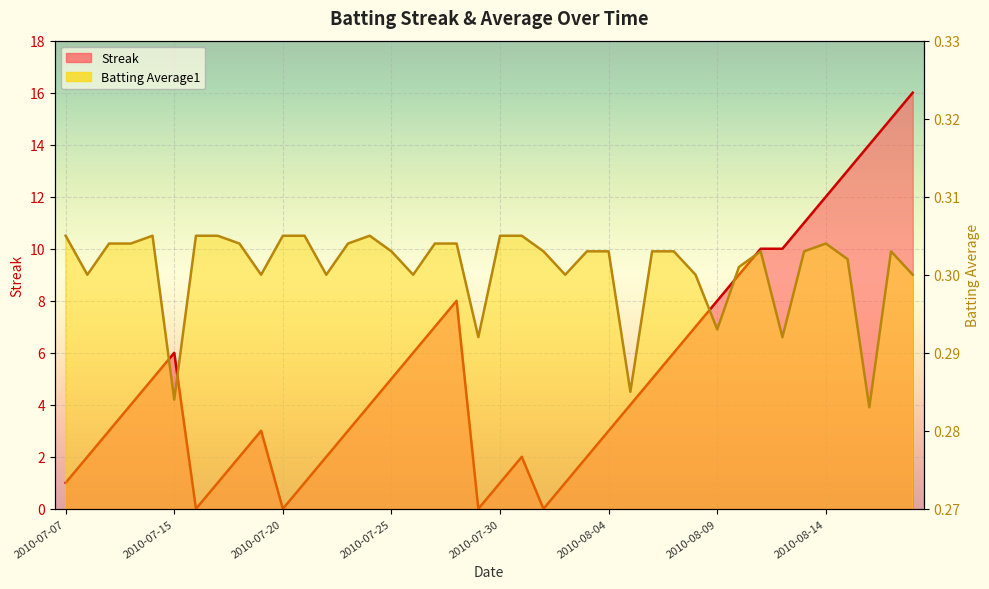

How many lines are shown in the chart?

2